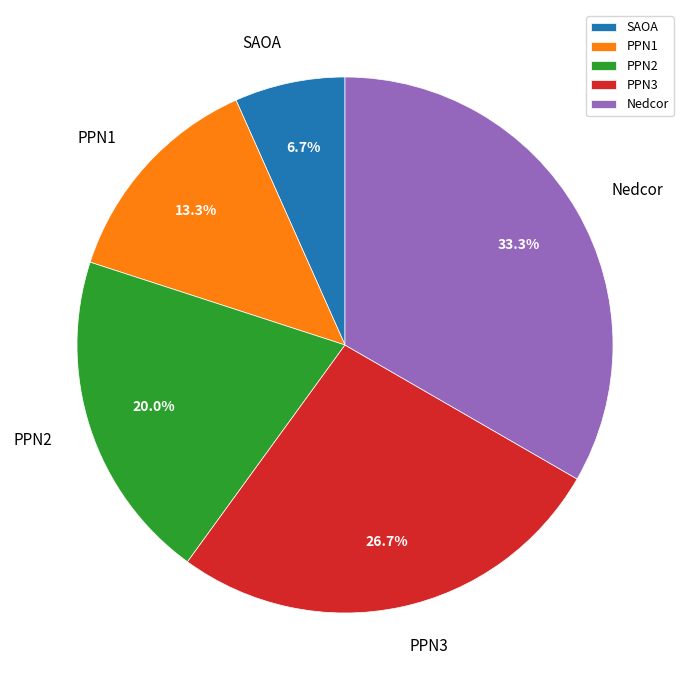

To the nearest percent, what is the difference between the SAOA and PPN3 slice percentages?

20%